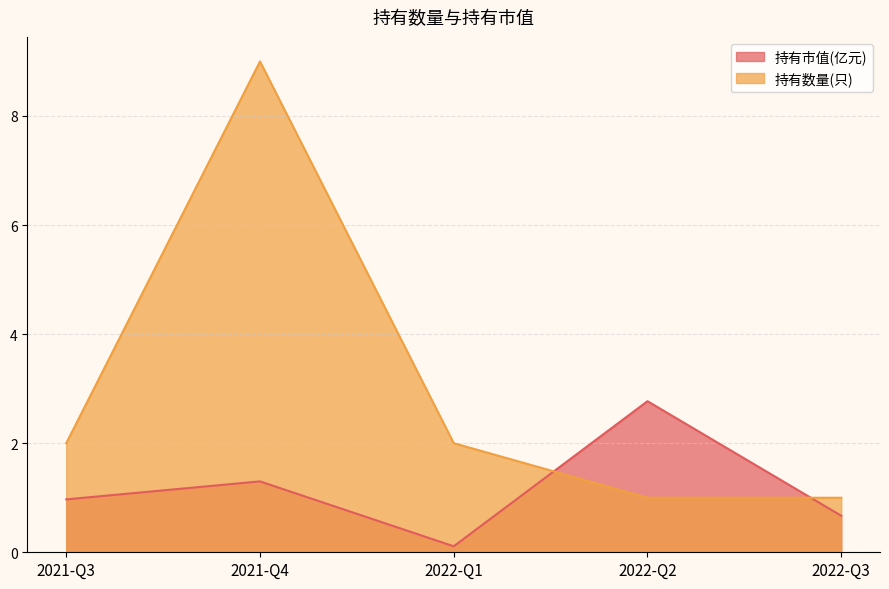

Rank the categories by 持有市值(亿元) value from highest to lowest.

2022-Q2, 2021-Q4, 2021-Q3, 2022-Q3, 2022-Q1